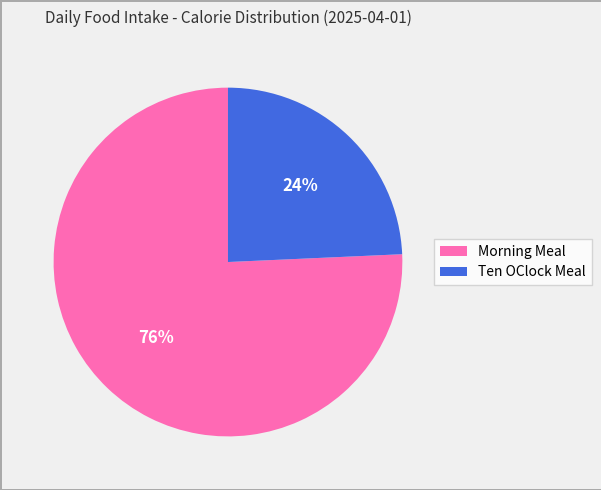

How many slices are in this pie chart?

2